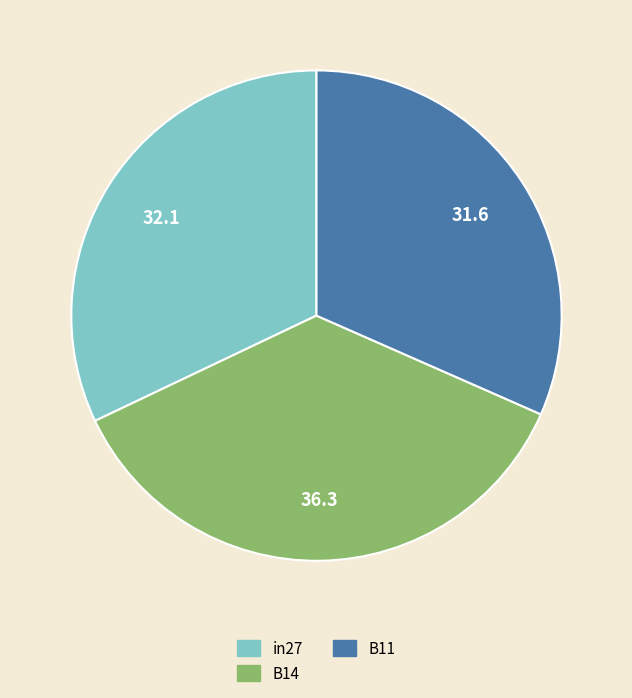

Which category has the biggest portion of the pie?

B14